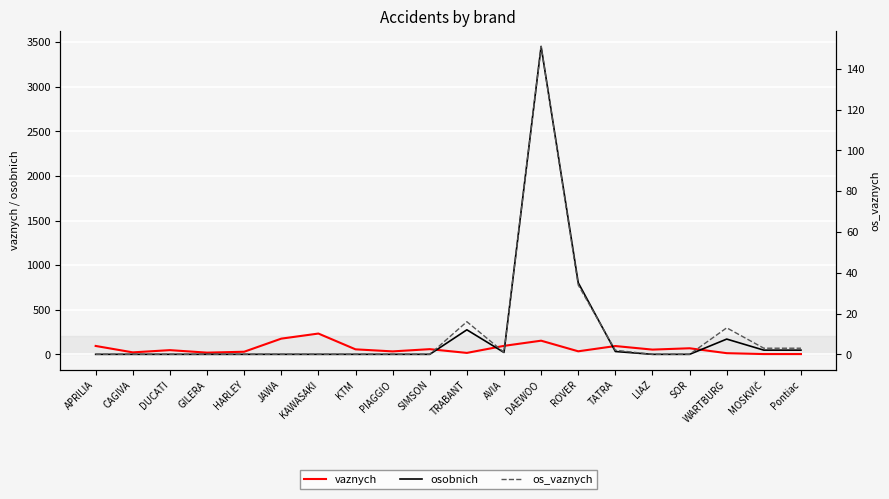

Which has a higher value, HARLEY or DUCATI?

DUCATI